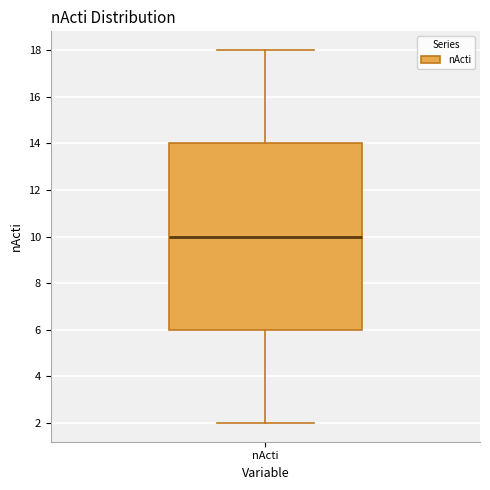

Read this box plot against the y-axis: the position of the median line, the range covered by the box, and the ends of both whiskers. The values are not printed on the chart, so give them approximately, as read against the axis.

median 10, box 6 to 14, whiskers 2 to 18